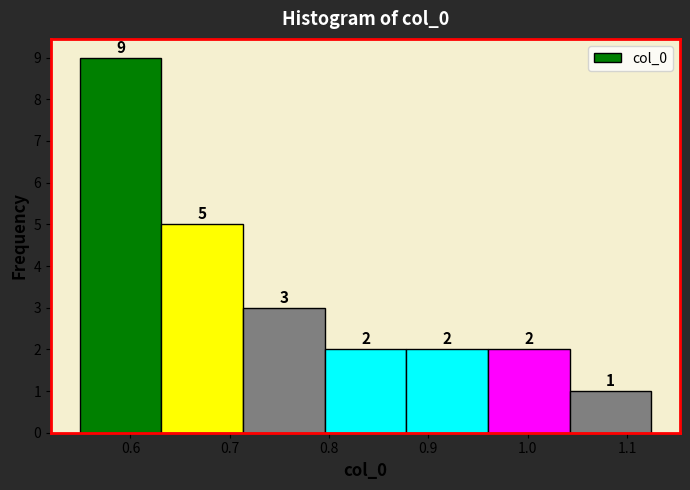

Reading left to right, transcribe this chart: for each bar, give the range it covers on the x-axis and its height. The bar edges are not printed on the chart, so give them approximately, as read against the axis.

0.55 to 0.63: 9
0.63 to 0.71: 5
0.71 to 0.80: 3
0.80 to 0.88: 2
0.88 to 0.96: 2
0.96 to 1.04: 2
1.04 to 1.12: 1